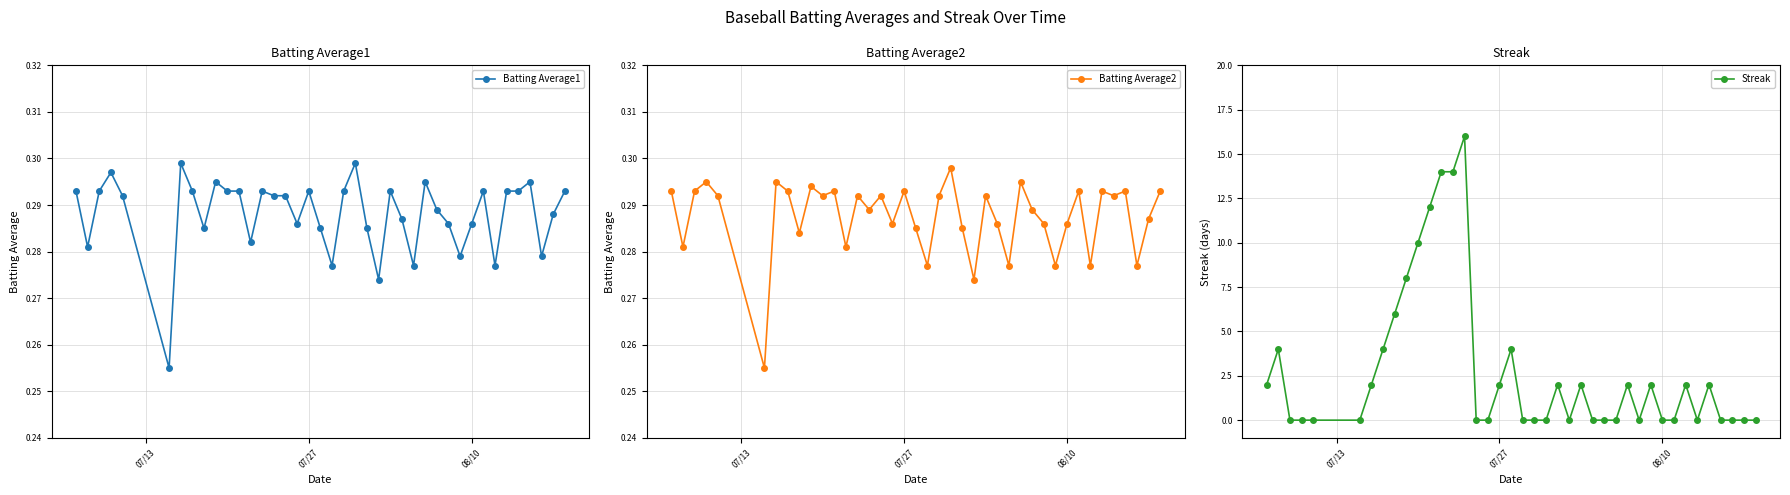

How many Batting Average1 values are between 0 and 1?

40